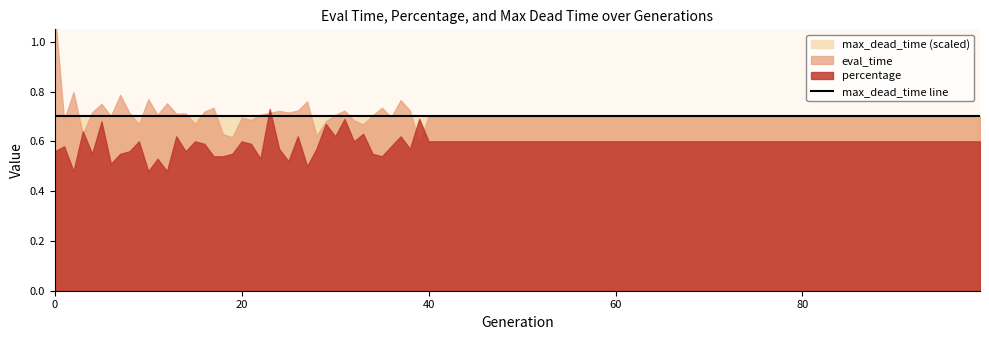

What is the difference between the maximum and minimum values in the eval_time series?

0.5